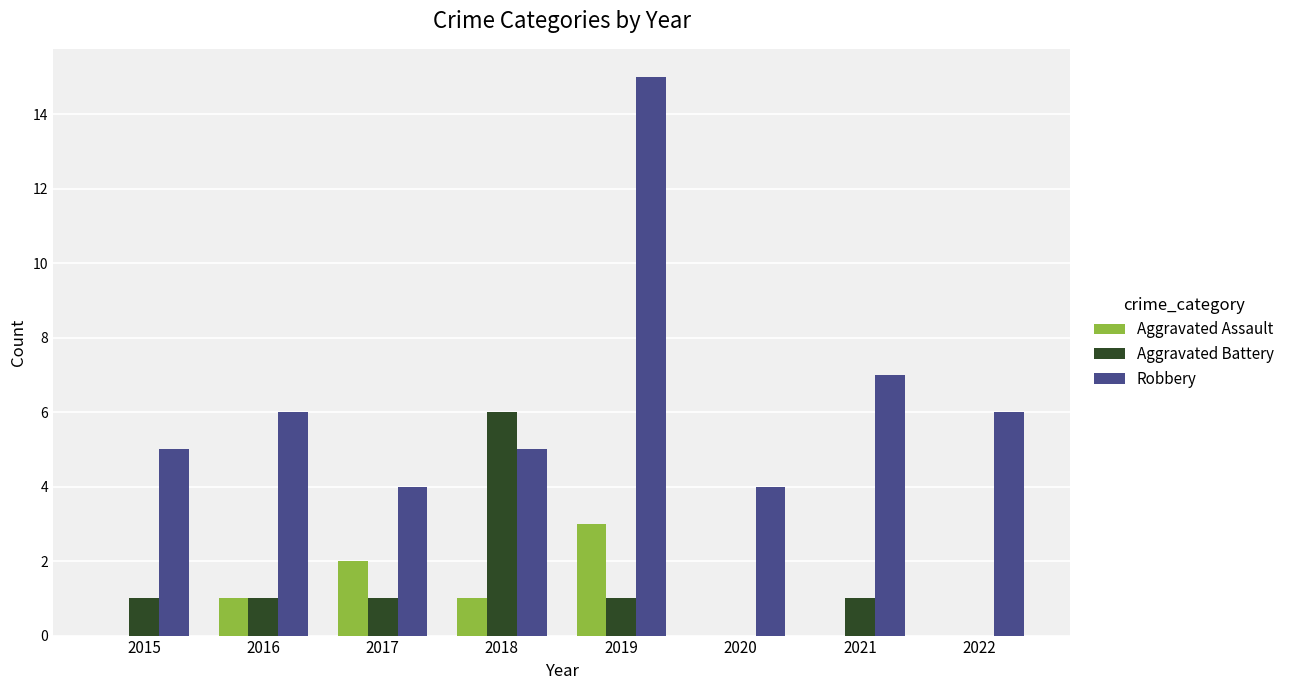

Is it true that Aggravated Assault equals 3 at 2017?

False